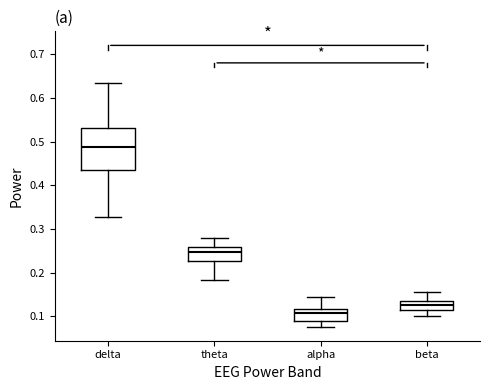

Which box's median line is the highest?

delta